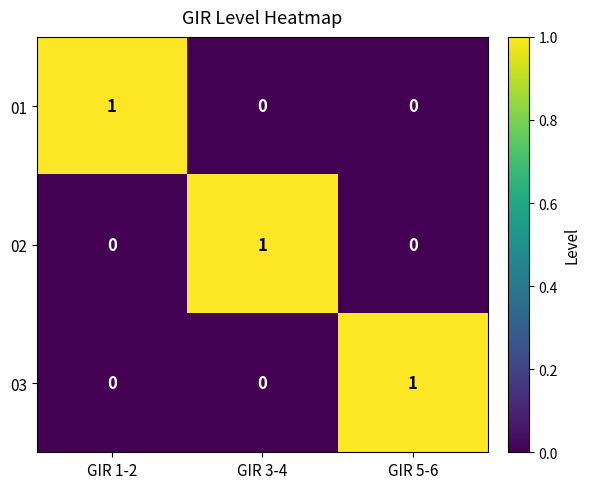

The 03 series shows 1 at GIR 5-6. True or false?

True